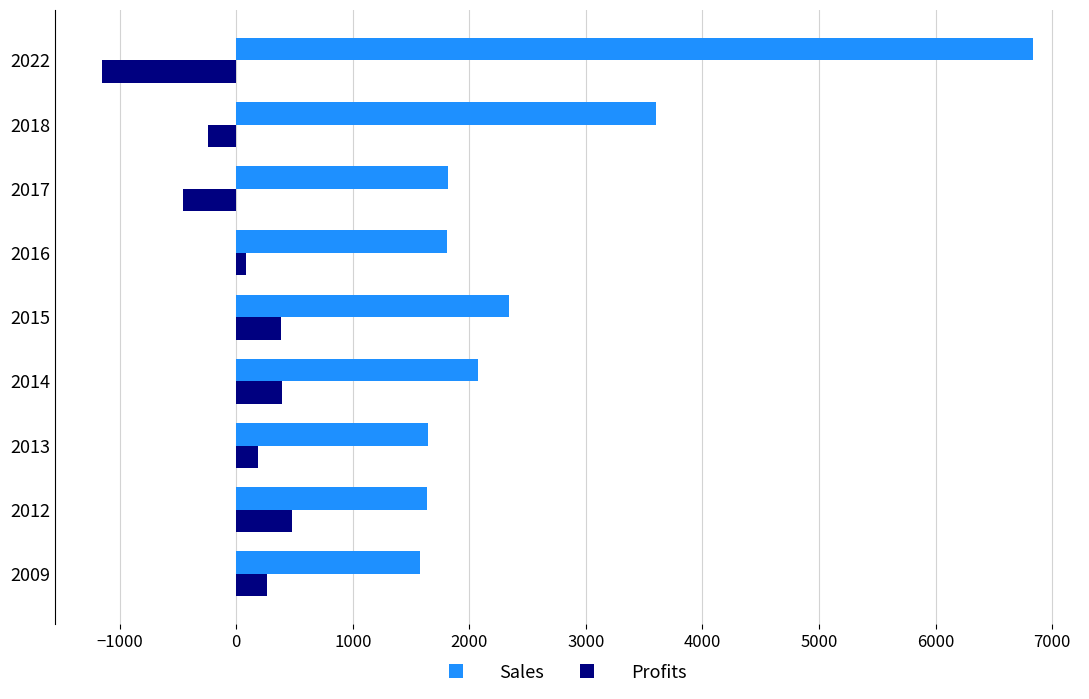

What is the maximum value shown in the chart?

6840.0